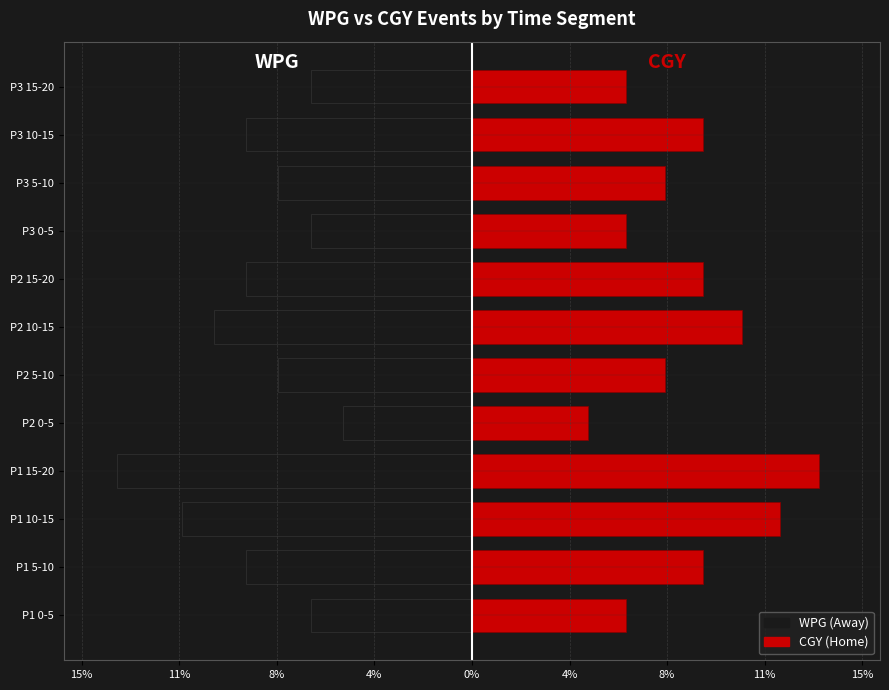

Rank the series at P2 15-20 from lowest to highest value.

WPG, CGY